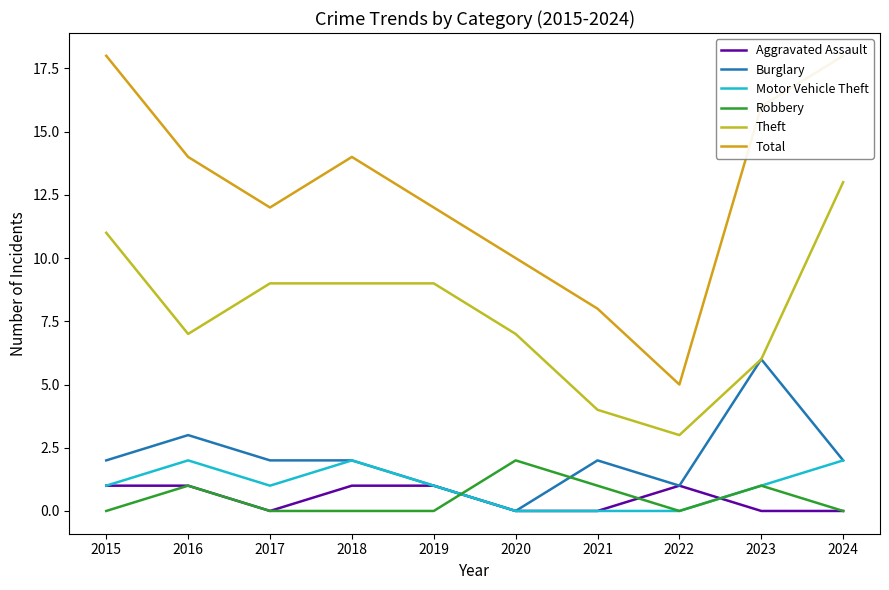

True or false: Theft and Burglary cross at least once.

False